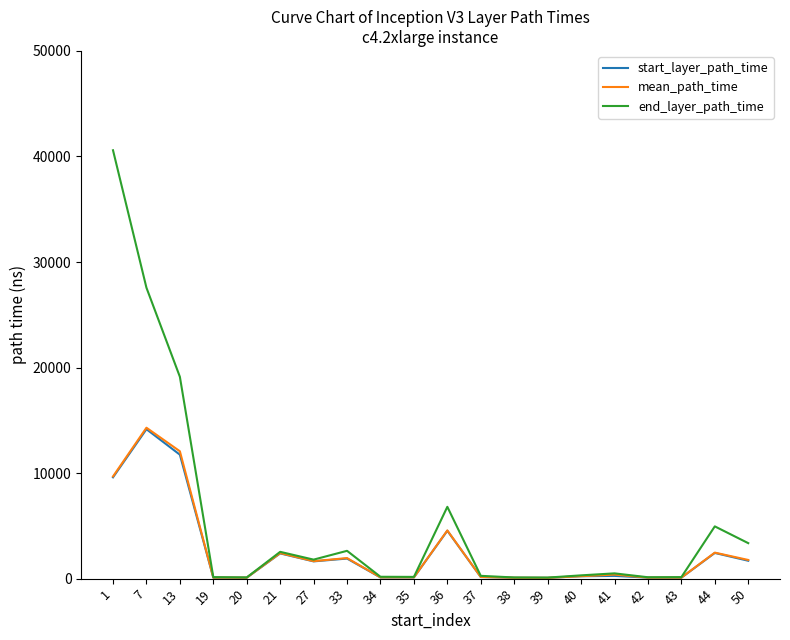

True or false: start_layer_path_time has more than 2 interior local peaks.

True